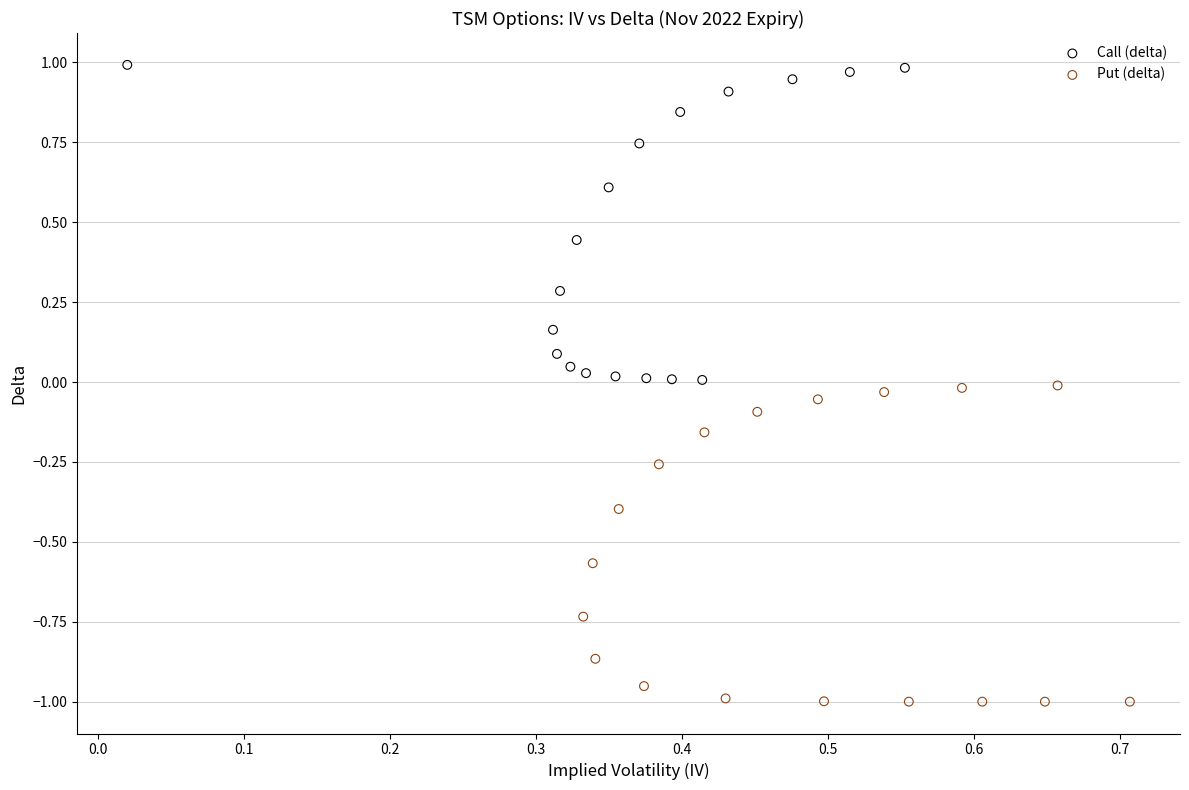

Which series contains the lowest Y value?

Put (delta)